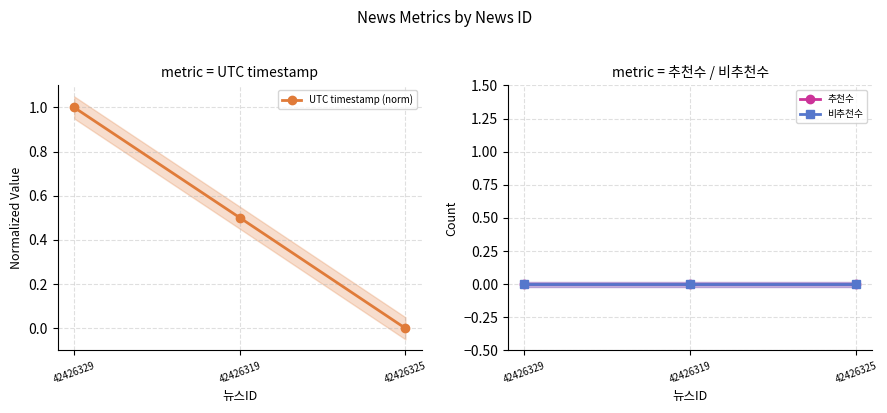

What is the label of the 2nd point from the right?

42426319